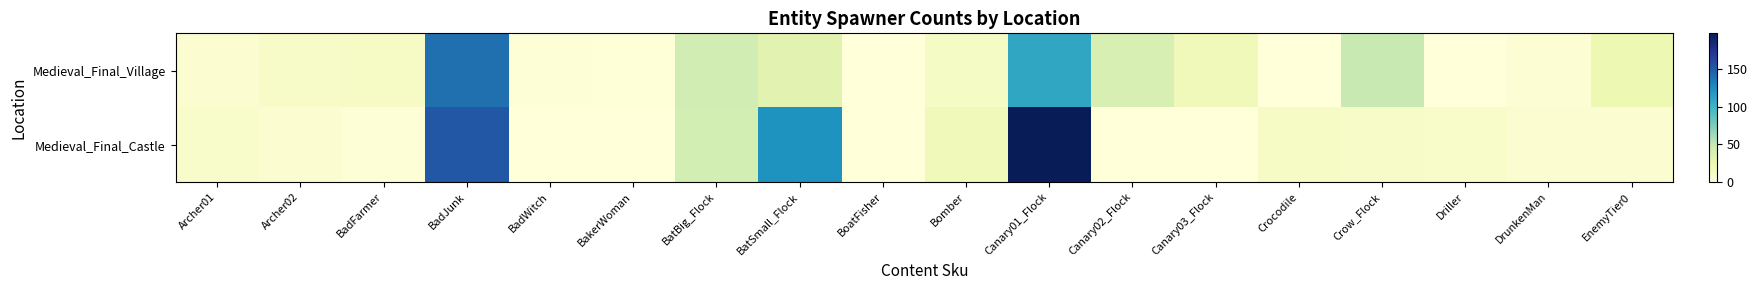

Which has a higher value, BatBig_Flock or Crocodile?

BatBig_Flock